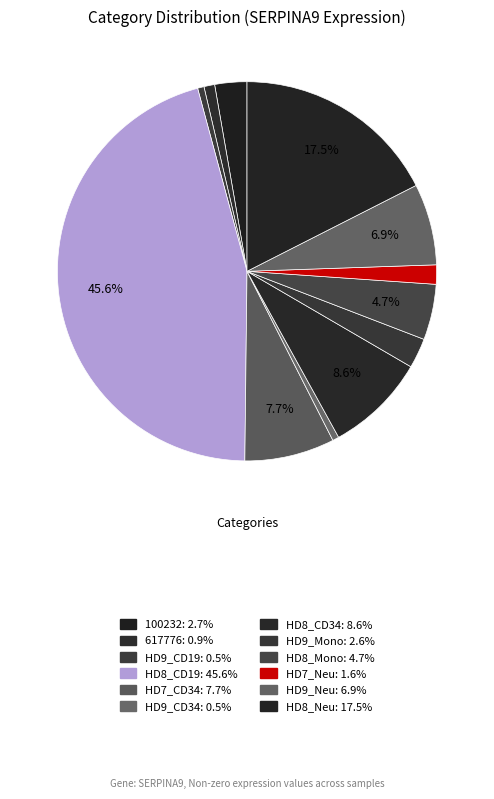

Rank the categories by value from lowest to highest.

col_46(HD9_CD19), col_51(HD9_CD34), col_28(617776), col_55(HD7_Neu), col_53(HD9_Mono), col_1(100232), col_54(HD8_Mono), col_56(HD9_Neu), col_50(HD7_CD34), col_52(HD8_CD34), col_57(HD8_Neu), col_47(HD8_CD19)